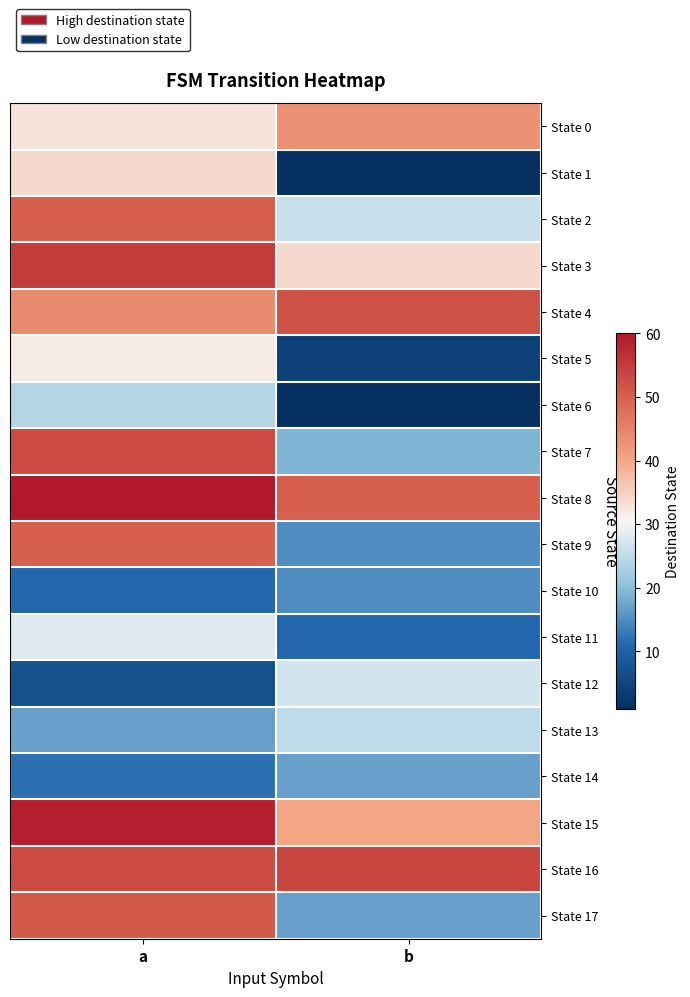

Reading left to right, transcribe all the data shown in this chart.

State 0: a=33	b=43
State 1: a=34	b=1
State 2: a=50	b=26
State 3: a=55	b=34
State 4: a=44	b=52
State 5: a=32	b=4
State 6: a=24	b=1
State 7: a=53	b=19
State 8: a=60	b=50
State 9: a=50	b=15
State 10: a=11	b=15
State 11: a=28	b=11
State 12: a=7	b=27
State 13: a=17	b=25
State 14: a=12	b=17
State 15: a=59	b=40
State 16: a=53	b=54
State 17: a=51	b=17